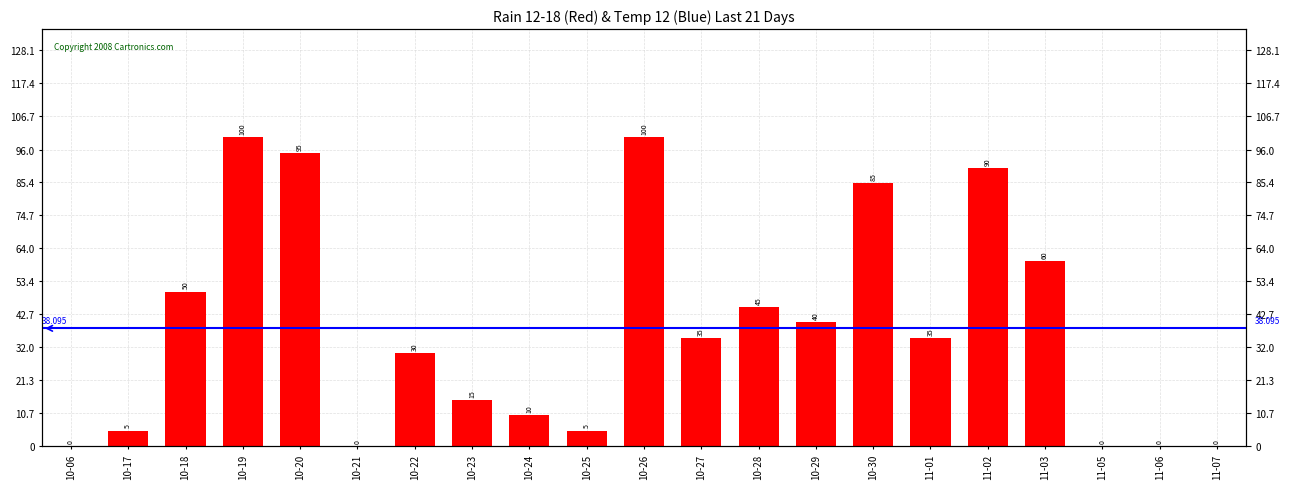

What is the label of the 5th bar from the left?

10-20